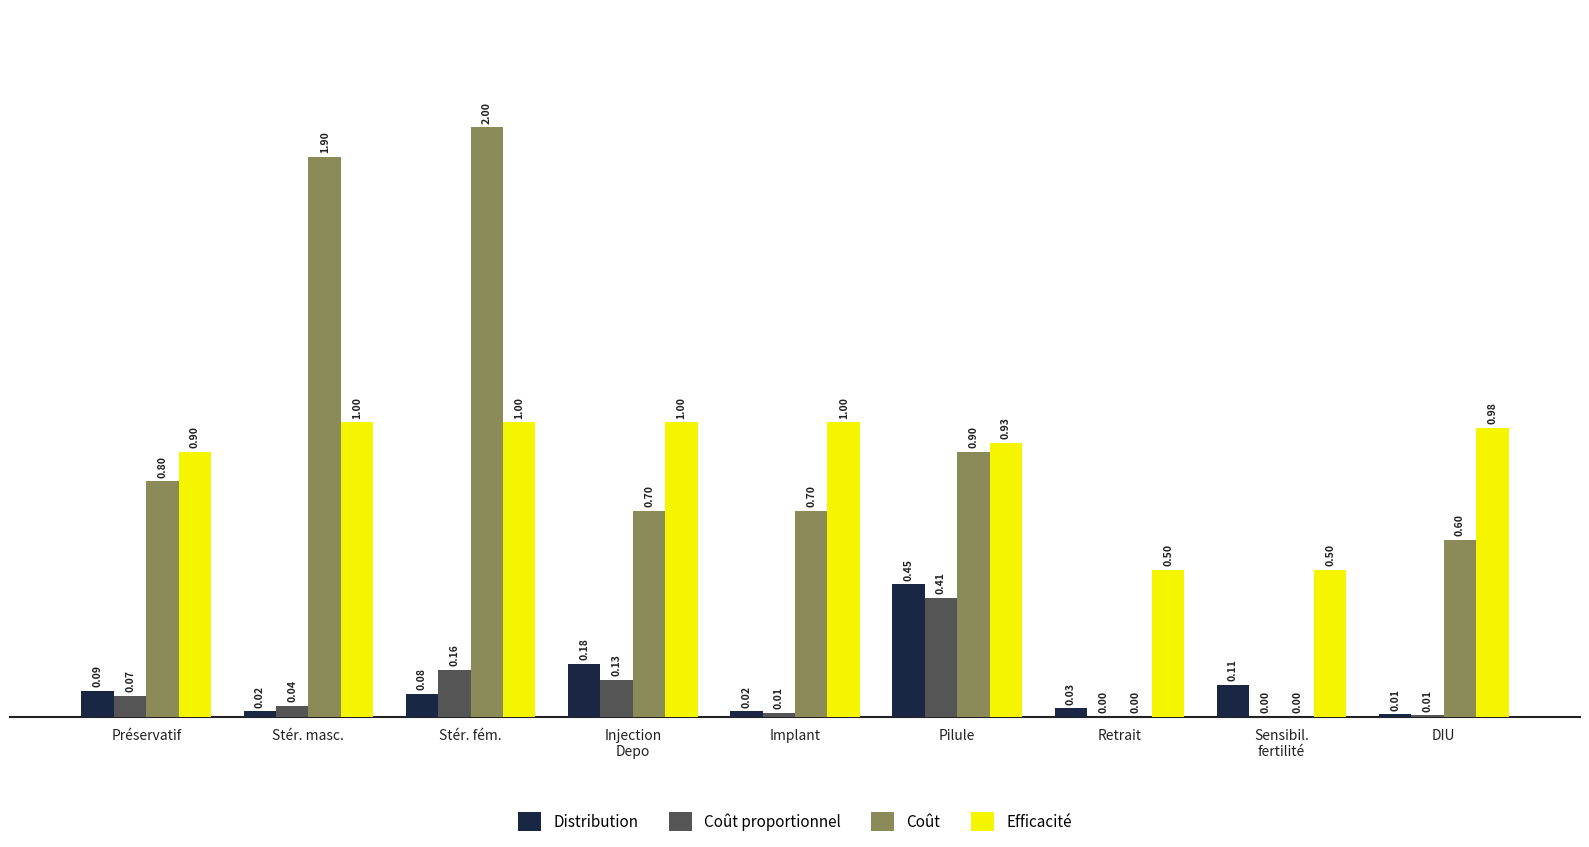

What is the total value across all series at Sensibil.
fertilité?

0.6